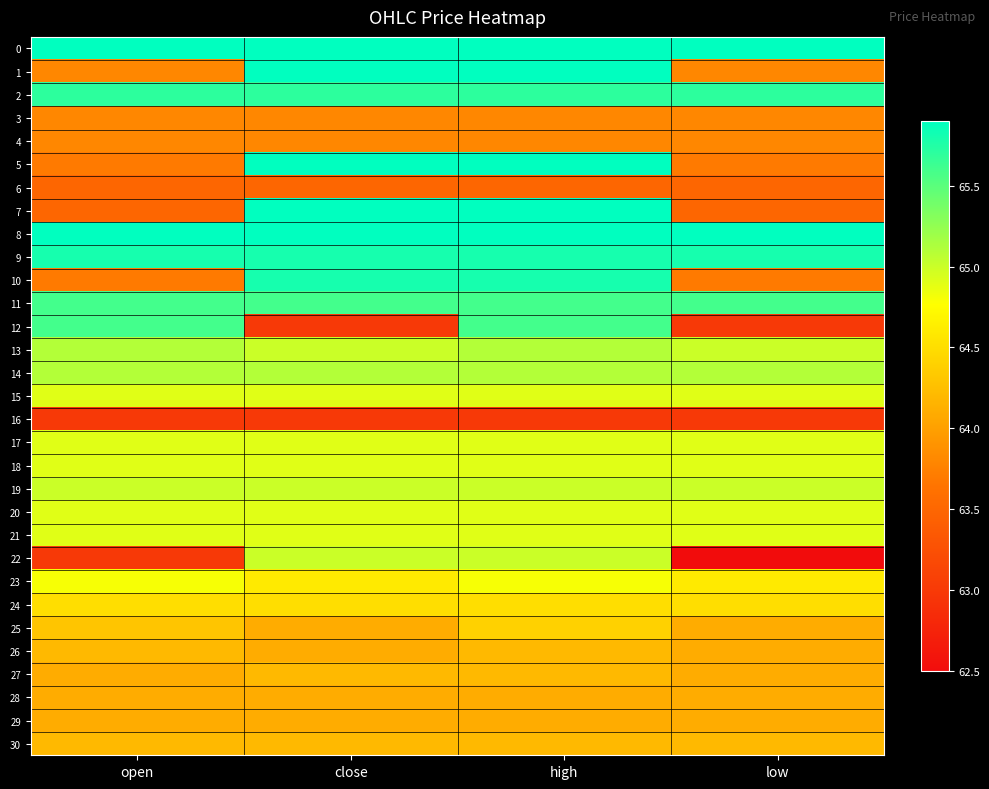

What is the spread (max minus min) of values at open?

2.9